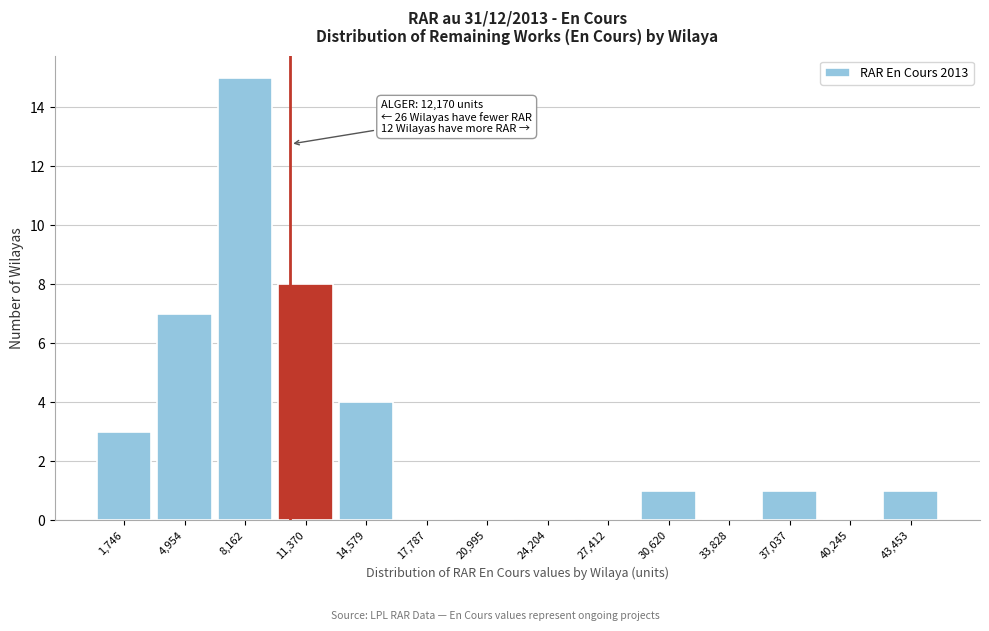

Reading right to left, extract all data points from this chart.

43,453=1	40,245=0	37,037=1	33,828=0	30,620=1	27,412=0	24,204=0	20,995=0	17,787=0	14,579=4	11,370=8	8,162=15	4,954=7	1,746=3